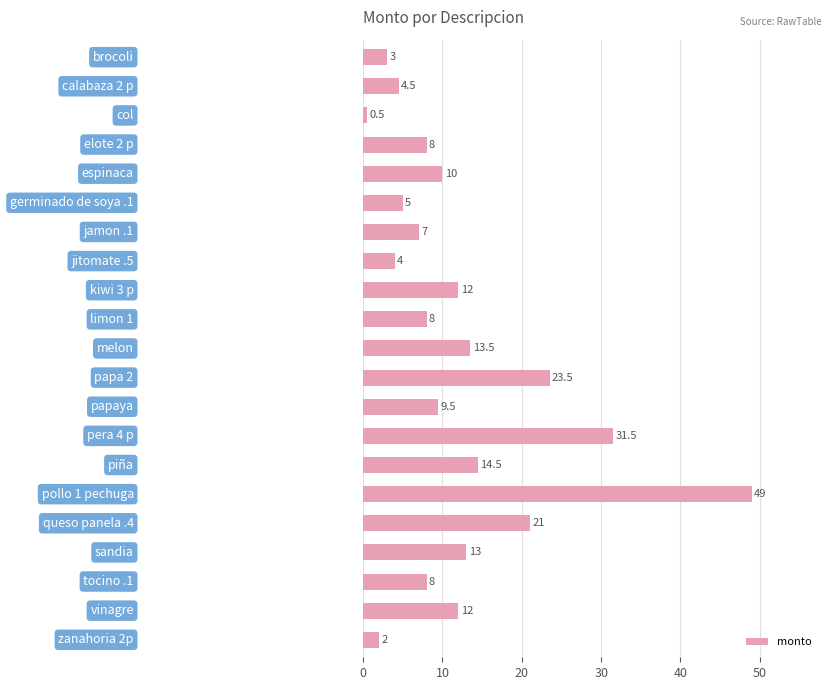

Count the number of values greater than 9.

11